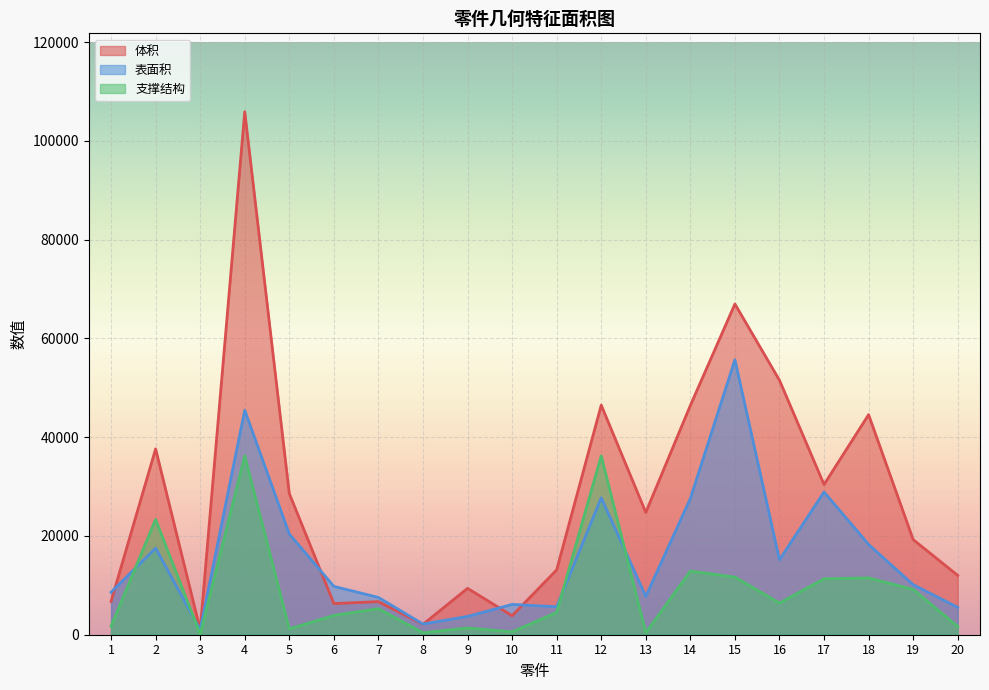

How many distinct data groups are displayed?

3